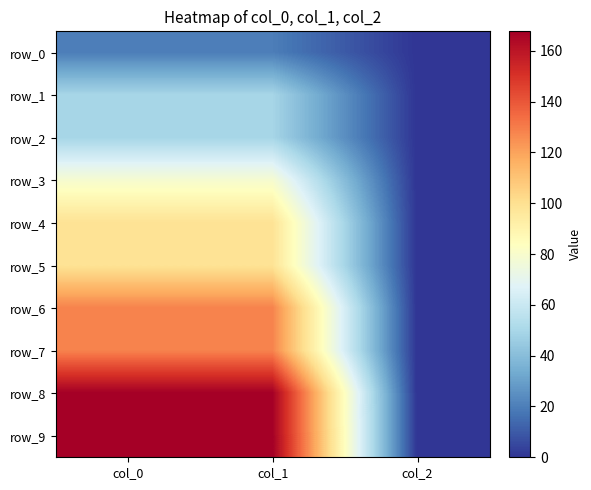

Which series changed the most between col_1 and col_2?

row_9